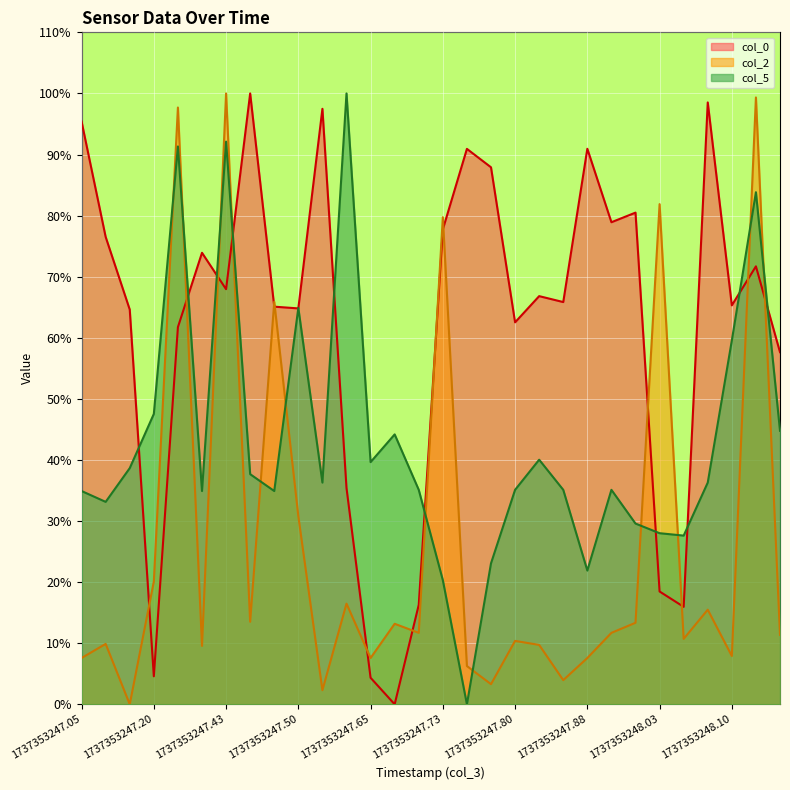

What is the maximum value for col_0?

100.0